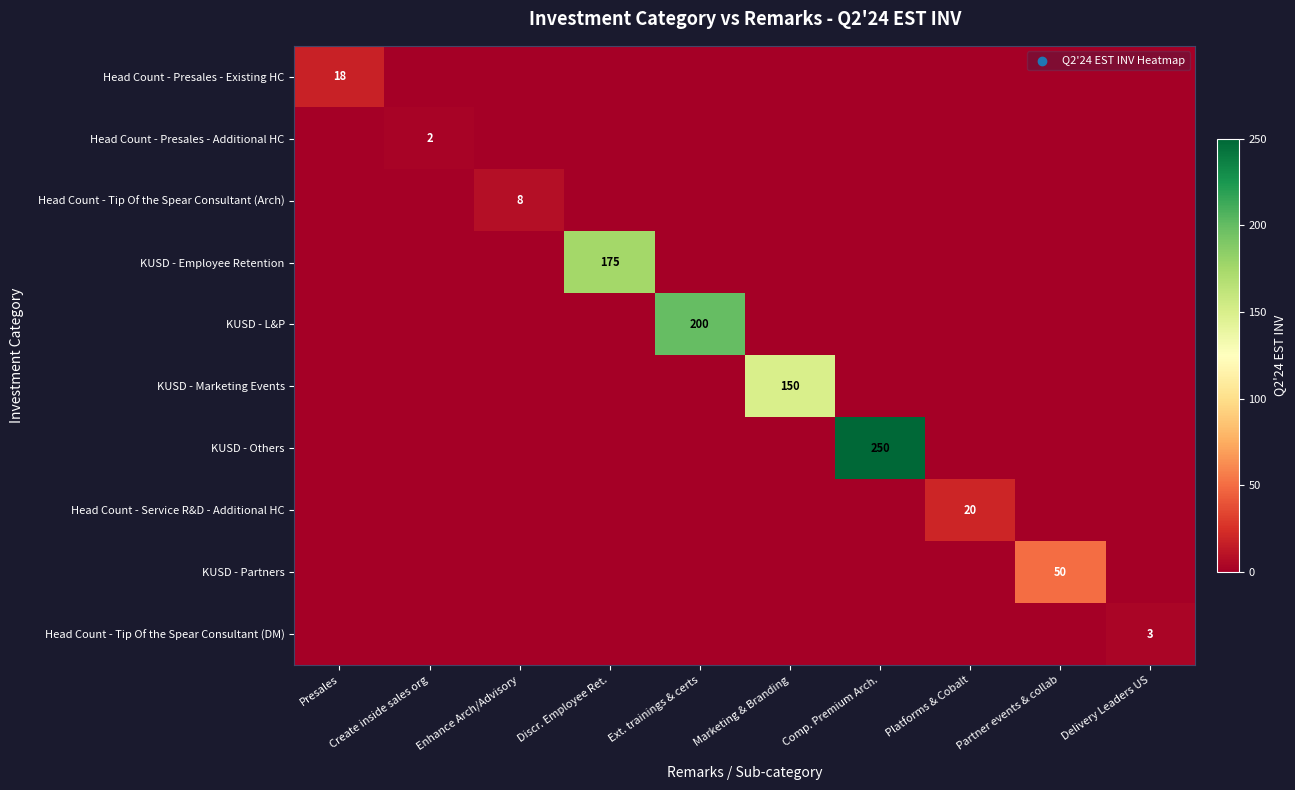

Rank the series by their maximum value, from lowest to highest.

Head Count - Presales - Additional HC, Head Count - Tip Of the Spear Consultant (DM), Head Count - Tip Of the Spear Consultant (Arch), Head Count - Presales - Existing HC, Head Count - Service R&D - Additional HC, KUSD - Partners, KUSD - Marketing Events, KUSD - Employee Retention, KUSD - L&P, KUSD - Others